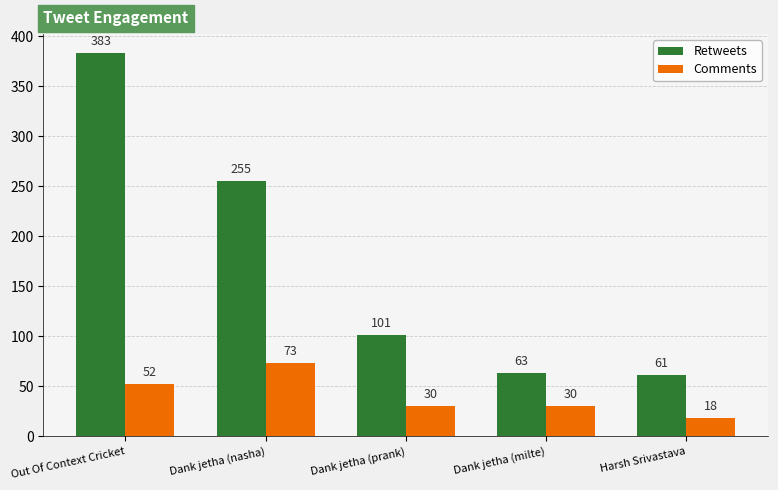

What is the label of the 2nd bar from the left?

Dank jetha (nasha)